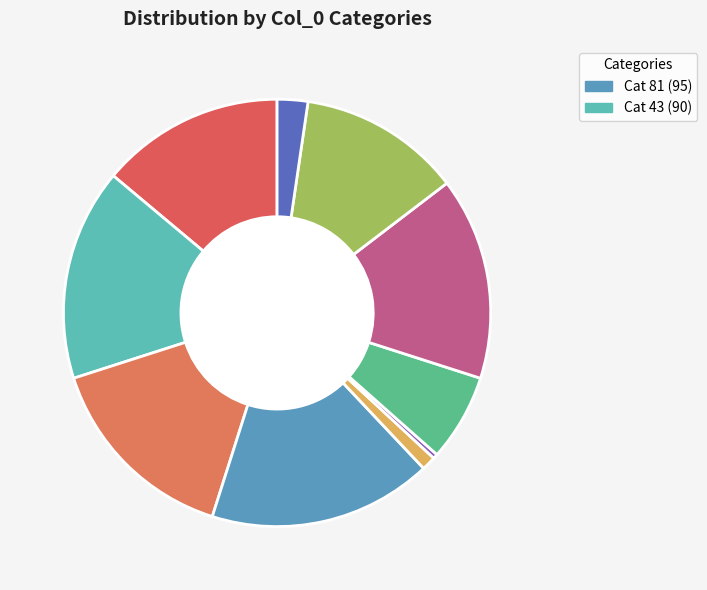

Is there any slice that represents more than half of the pie?

No